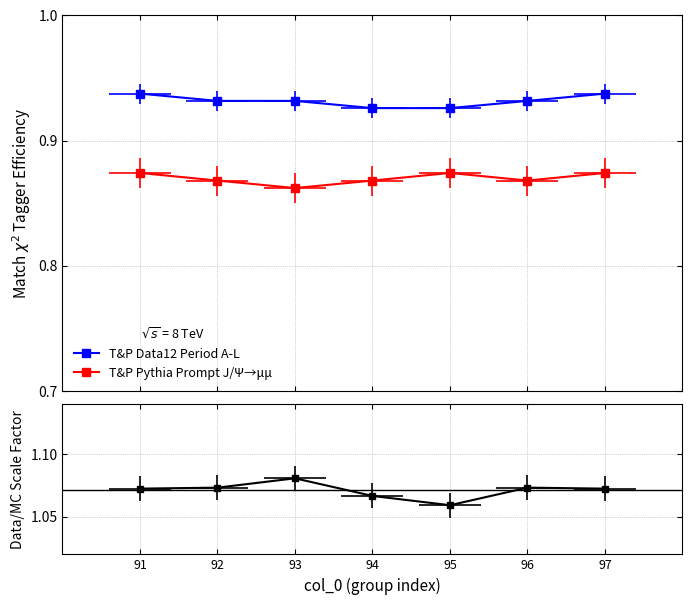

Reading right to left, what are all the values shown in this chart?

T&P Data12 Period A-L: 97=0.9	96=0.9	95=0.9	94=0.9	93=0.9	92=0.9	91=0.9
T&P Pythia Prompt J/Ψ→μμ: 97=0.9	96=0.9	95=0.9	94=0.9	93=0.9	92=0.9	91=0.9
Data/MC Scale Factor: 97=1.1	96=1.1	95=1.1	94=1.1	93=1.1	92=1.1	91=1.1